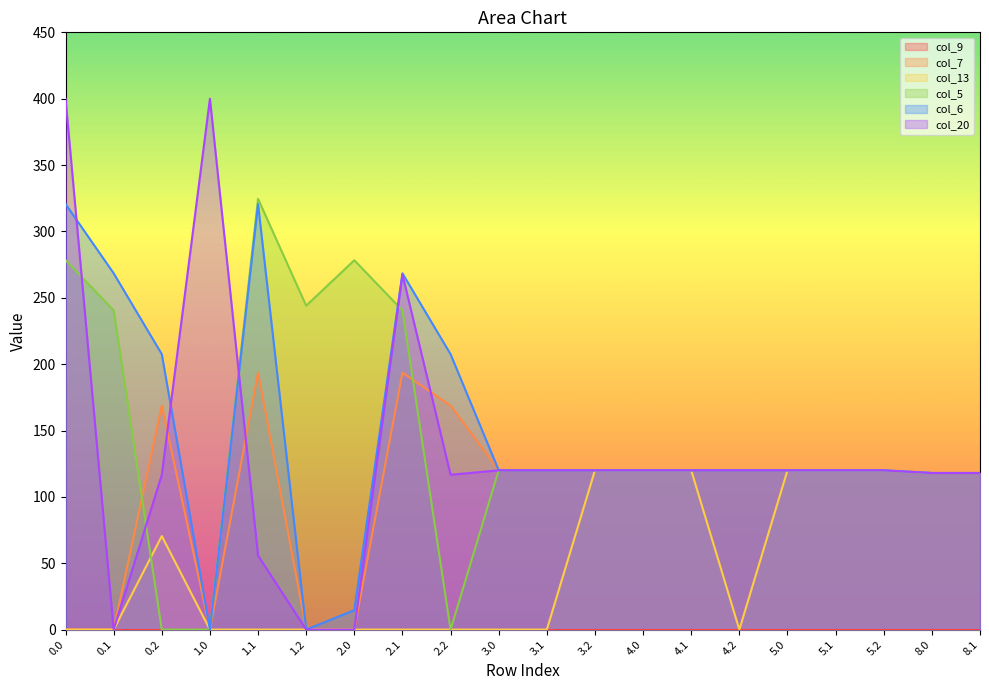

How many data points does each series have?

20